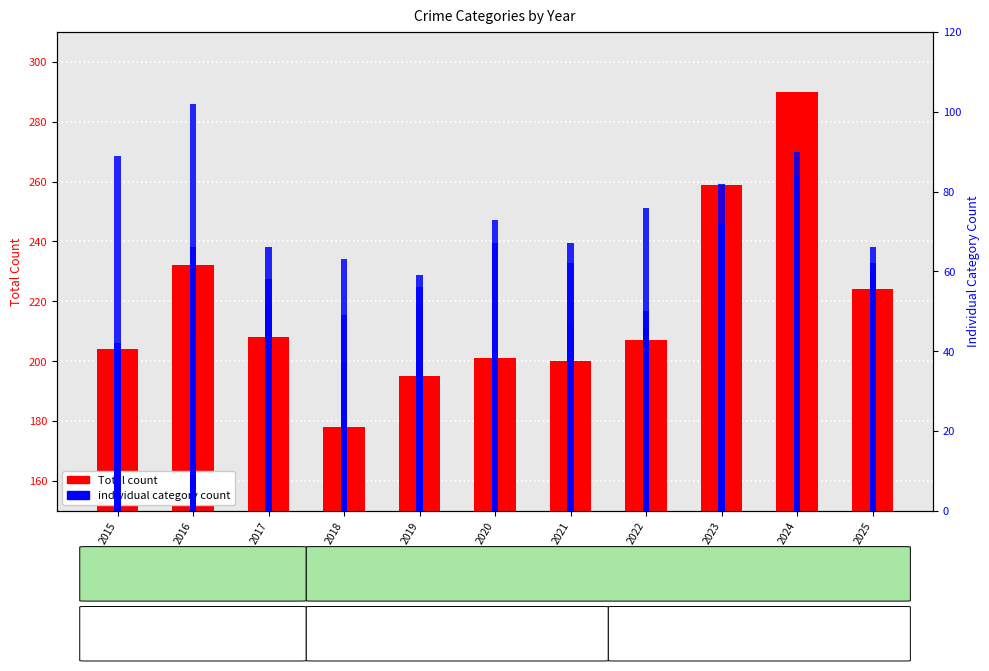

What is the difference between the maximum and second lowest values in the Aggravated Assault series?

44